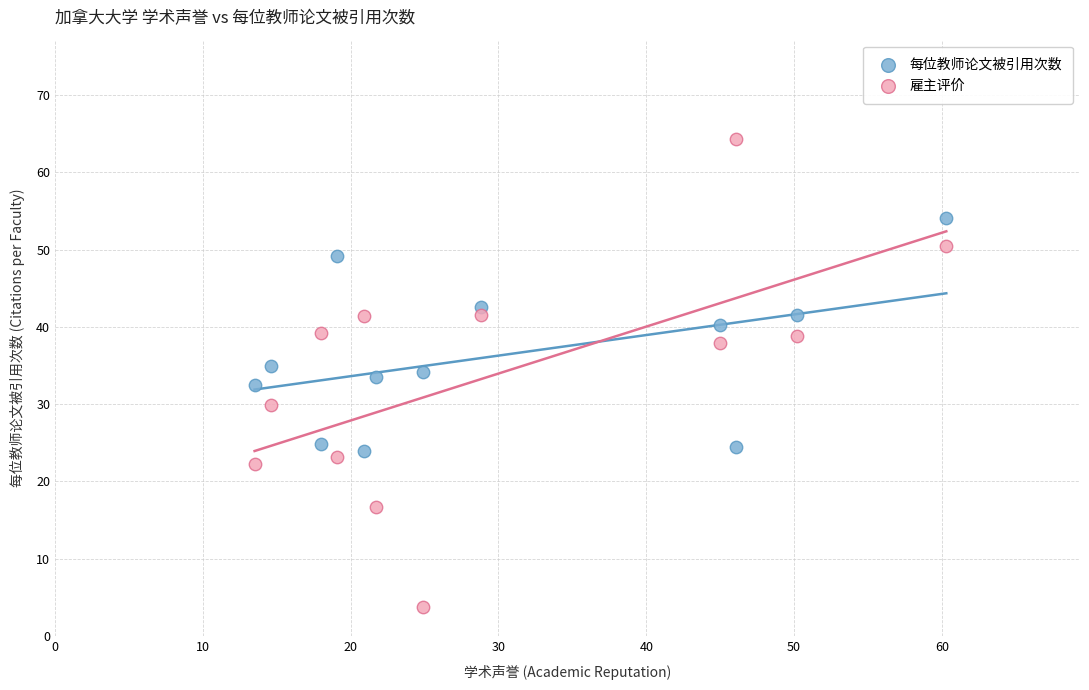

What are all the series names shown in the legend?

每位教师论文被引用次数, 雇主评价